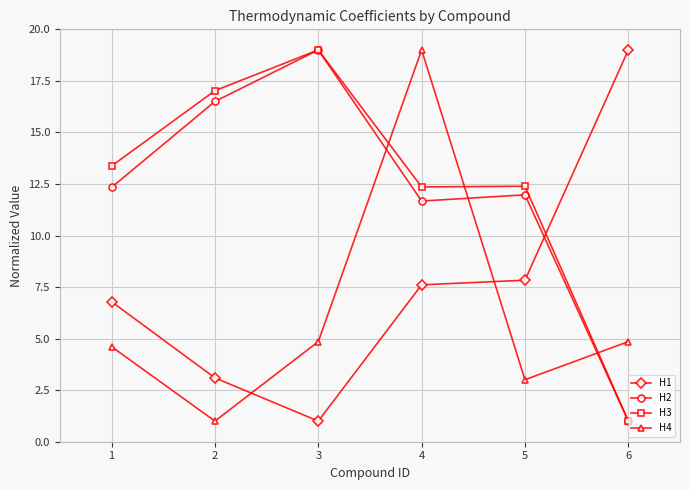

What is the average value of the H3 series?

12.5